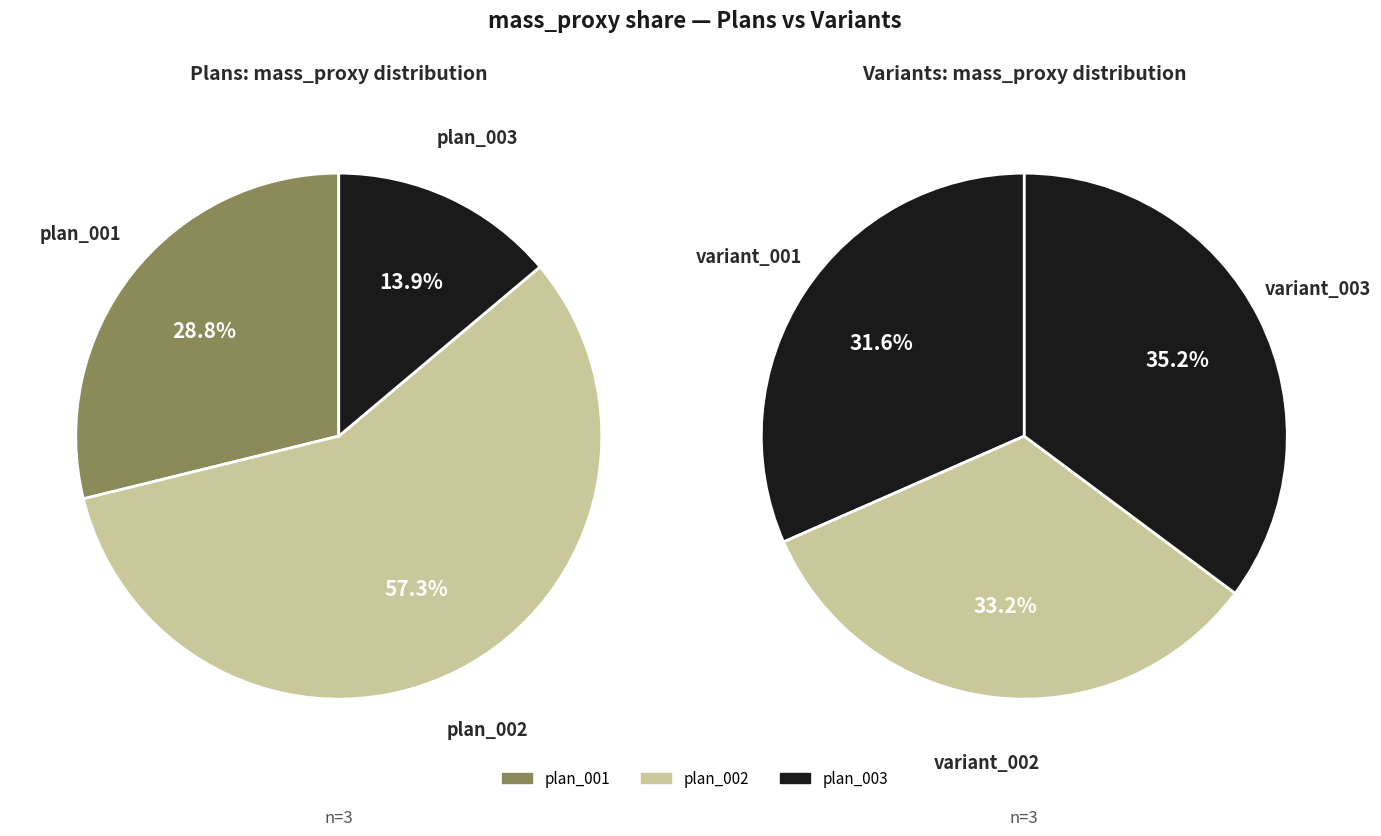

How many segments does this pie chart have?

6